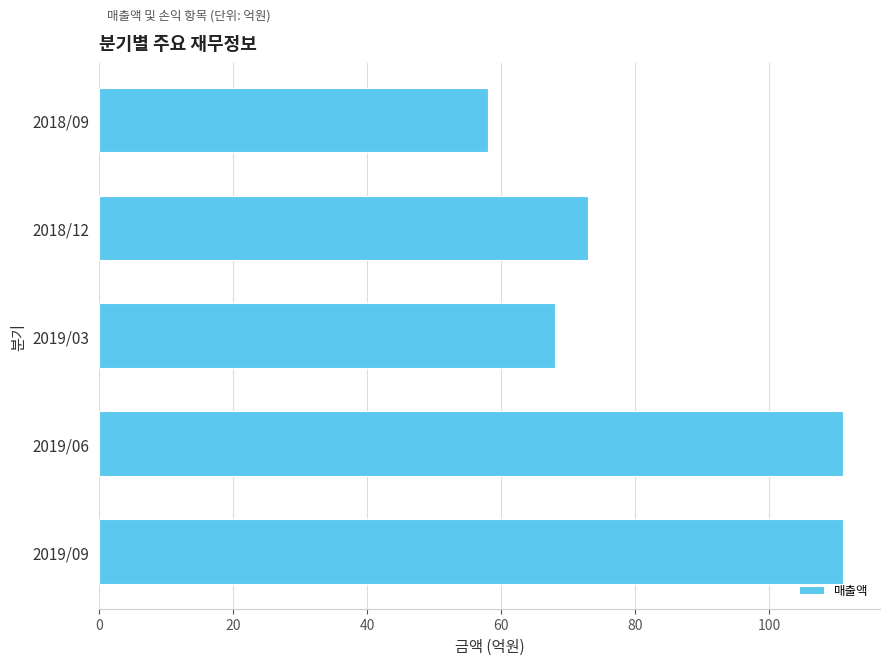

Reading bottom to top, extract all data points from this chart.

2019/09=111	2019/06=111	2019/03=68	2018/12=73	2018/09=58